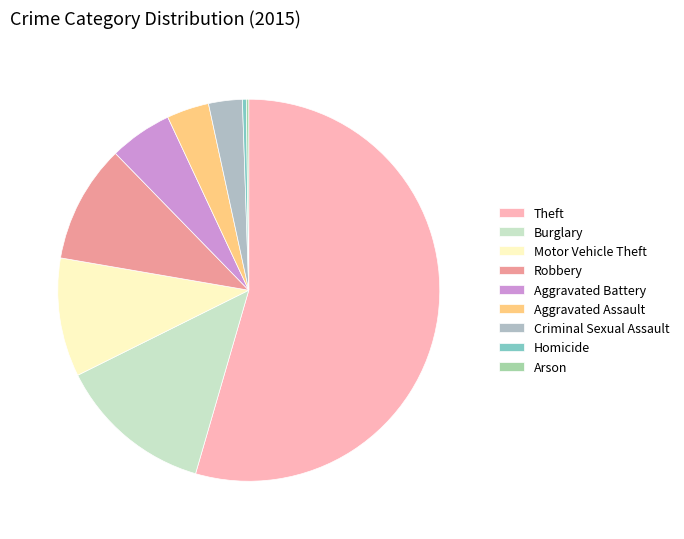

Do Theft and Homicide together represent more than half of the pie?

Yes